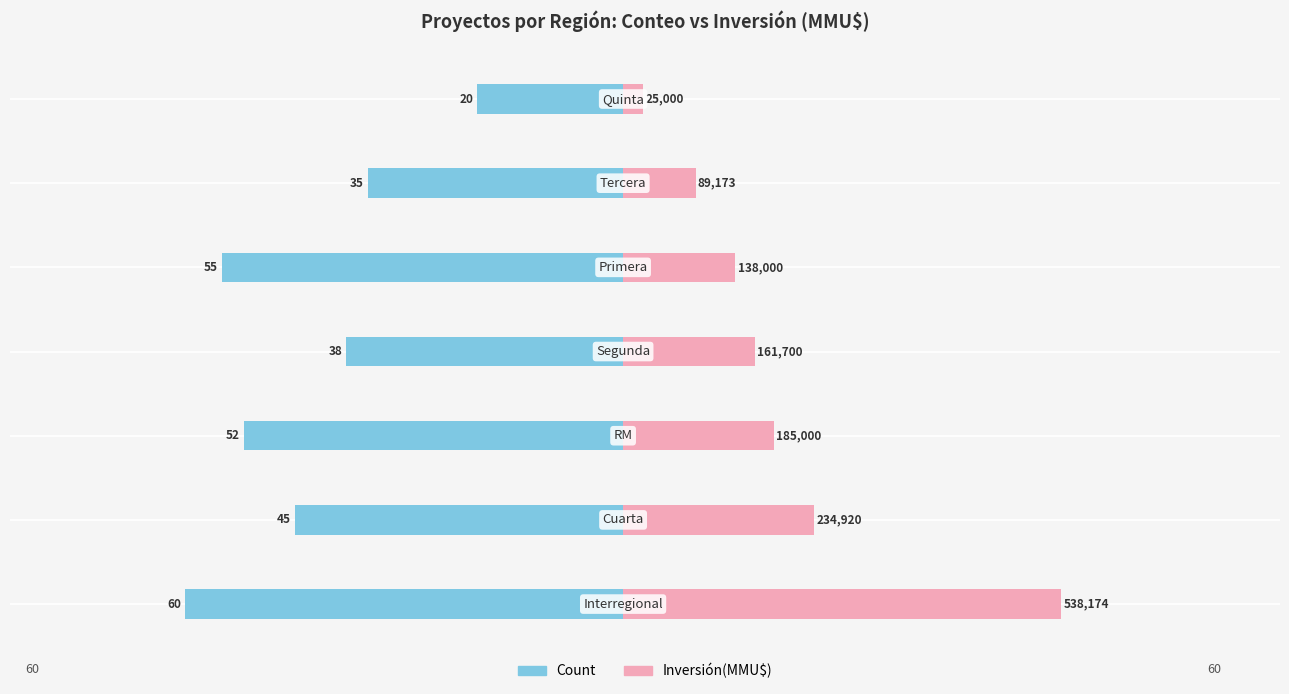

Reading left to right, what are all the values shown in this chart?

Count: 0=-60.0	1=-45.0	2=-52.0	3=-38.0	4=-55.0	5=-35.0	6=-20.0
Inversión(MMU$): 0=60.0	1=26.2	2=20.6	3=18.0	4=15.4	5=9.9	6=2.8